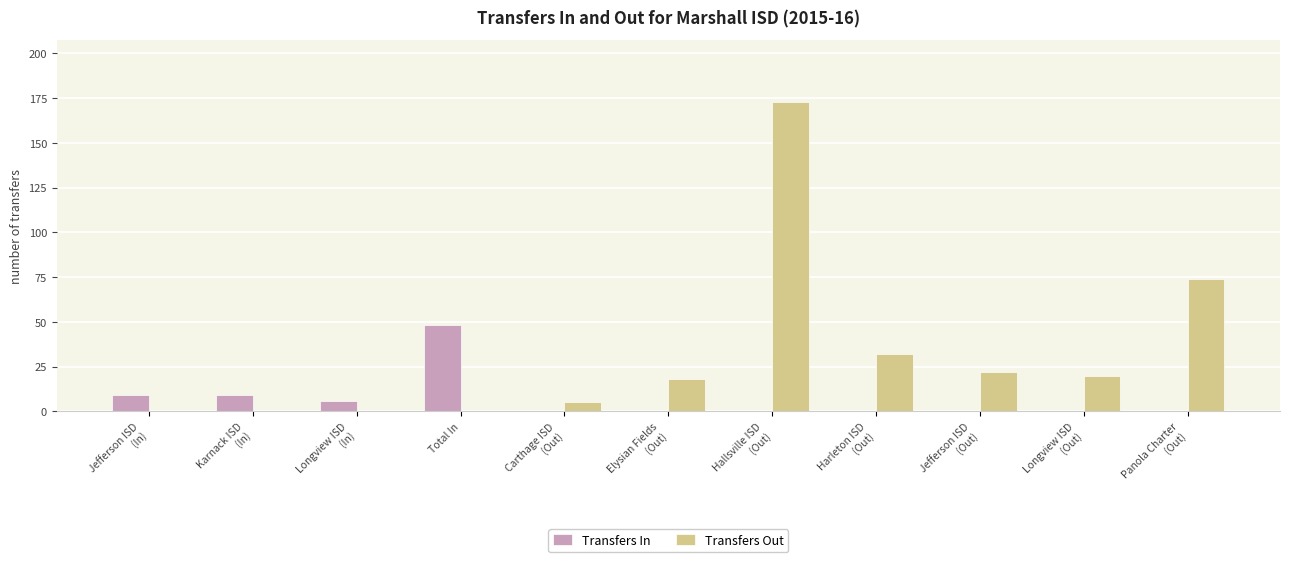

Count the number of categories in the chart.

11